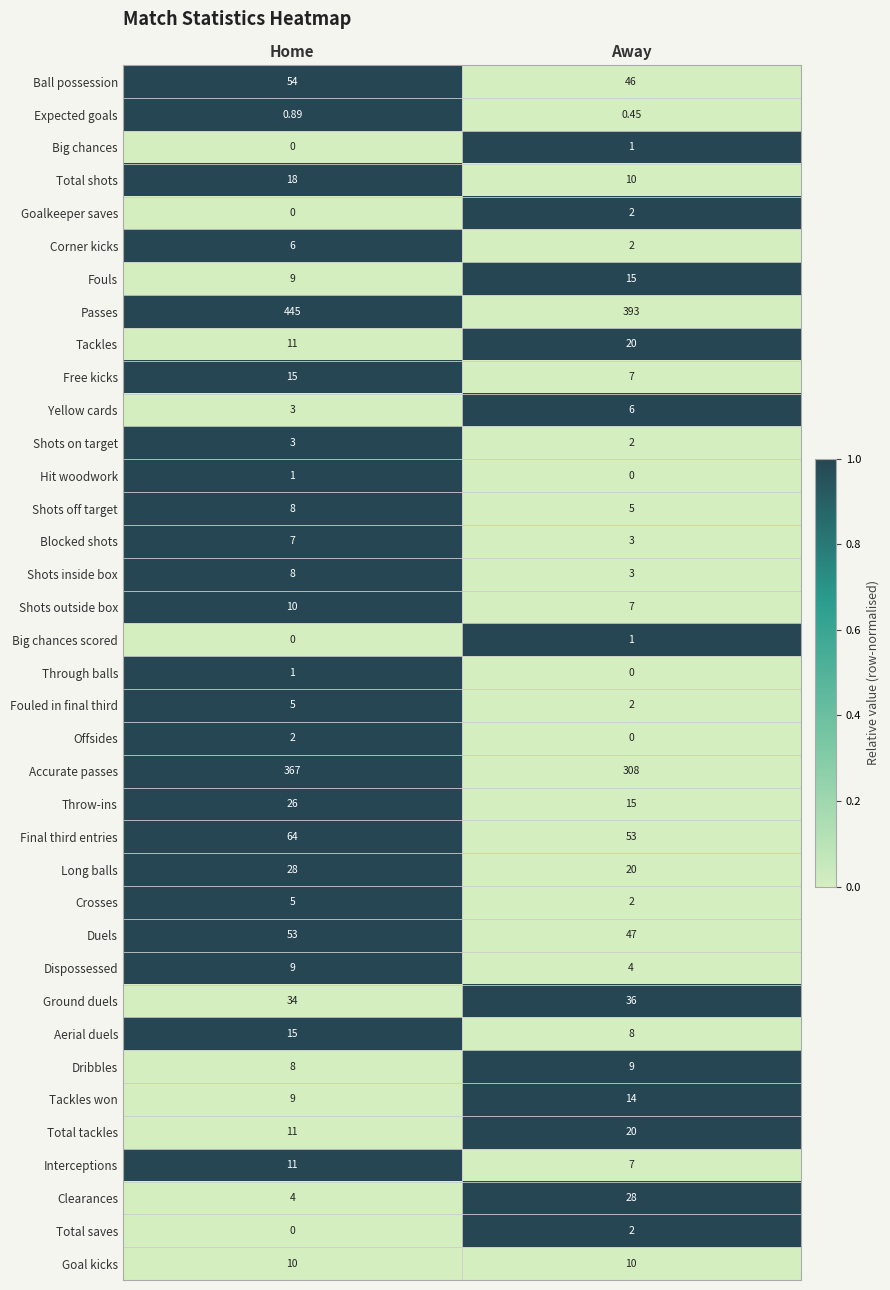

At which label is Big chances closest to 0?

Home